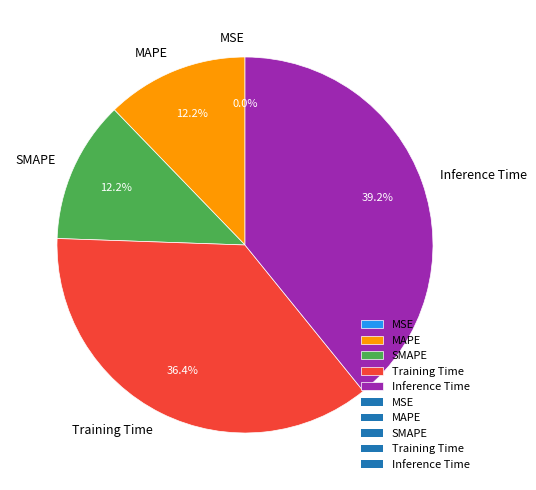

To the nearest percent, what portion does Training Time represent?

36%